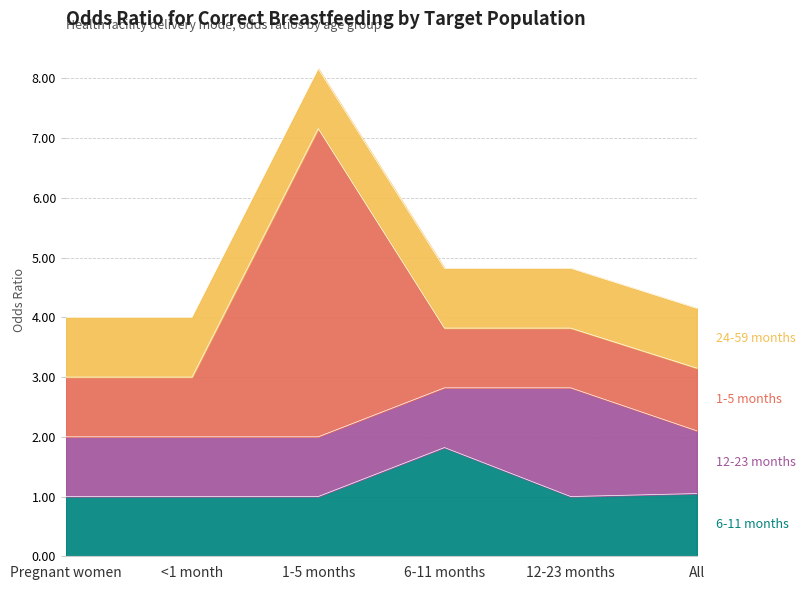

How many interior local peaks does the 1-5 months series have?

1